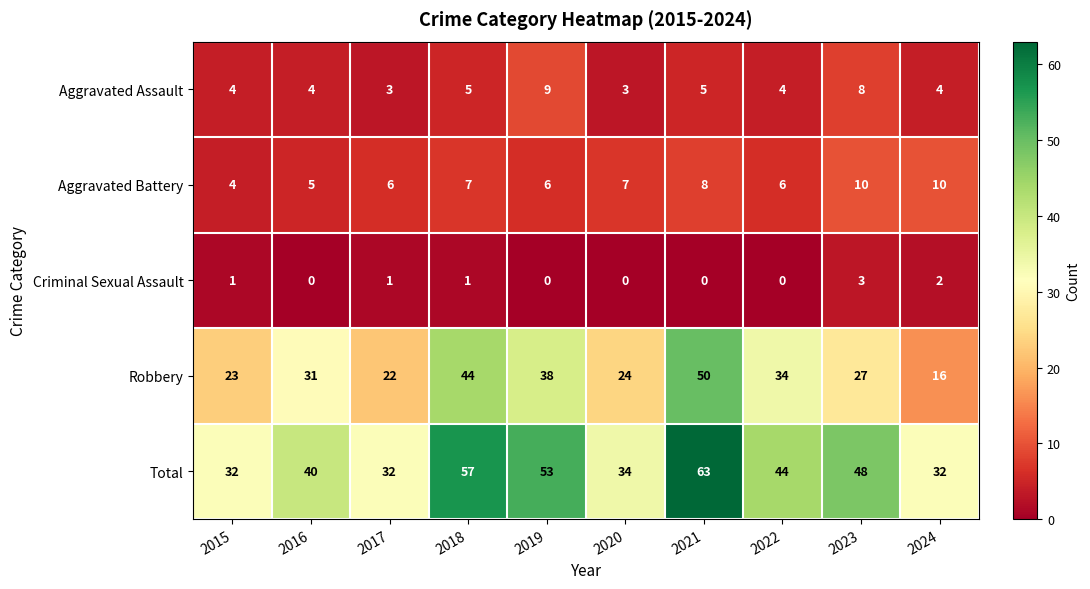

The Robbery series shows 44 at 2016. True or false?

False